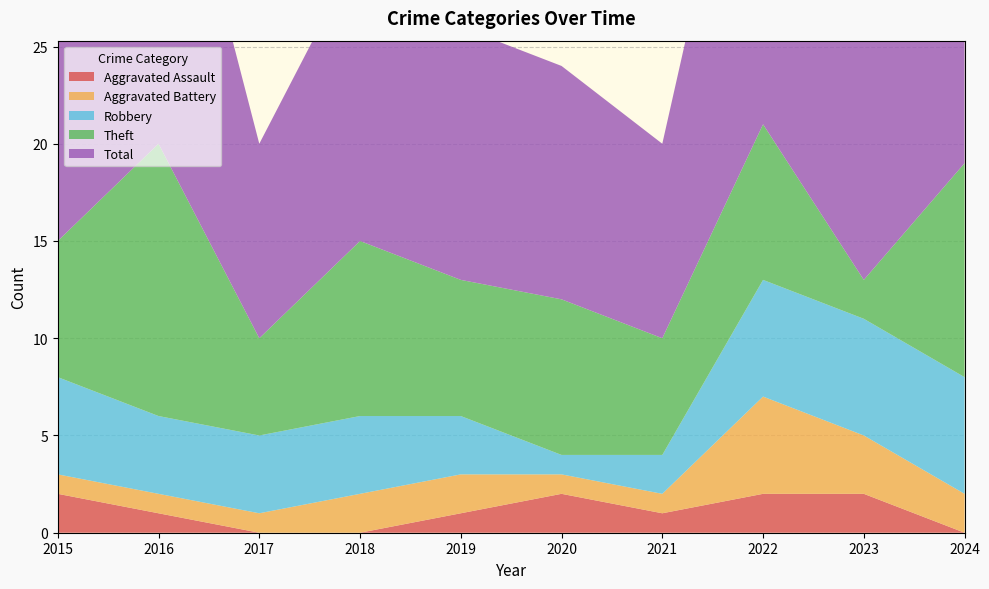

Reading left to right, what are all the values shown in this chart?

Aggravated Assault: 2015=2	2016=1	2017=0	2018=0	2019=1	2020=2	2021=1	2022=2	2023=2	2024=0
Aggravated Battery: 2015=1	2016=1	2017=1	2018=2	2019=2	2020=1	2021=1	2022=5	2023=3	2024=2
Robbery: 2015=5	2016=4	2017=4	2018=4	2019=3	2020=1	2021=2	2022=6	2023=6	2024=6
Theft: 2015=7	2016=14	2017=5	2018=9	2019=7	2020=8	2021=6	2022=8	2023=2	2024=11
Total: 2015=15	2016=20	2017=10	2018=15	2019=13	2020=12	2021=10	2022=22	2023=14	2024=19